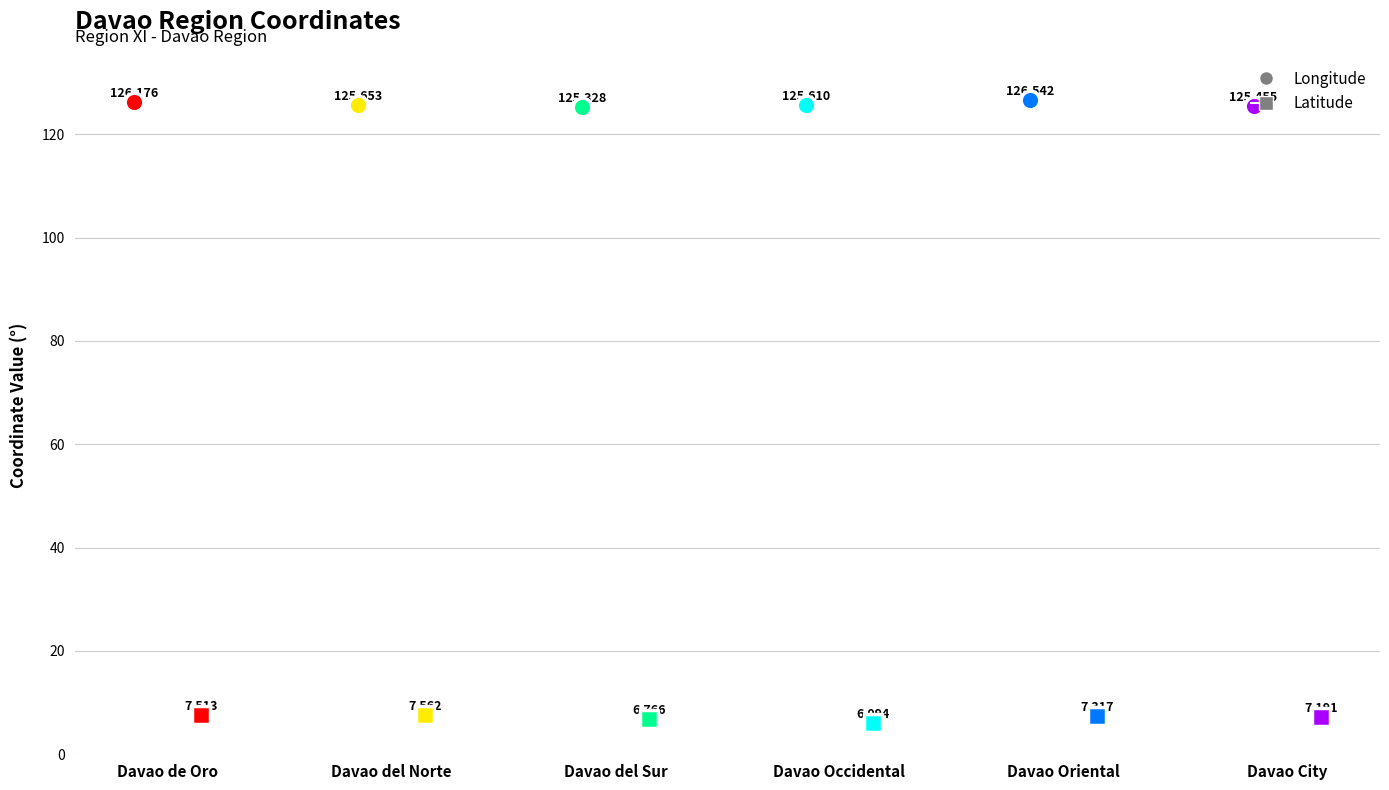

What is the total value across all series at Davao del Sur?

132.1